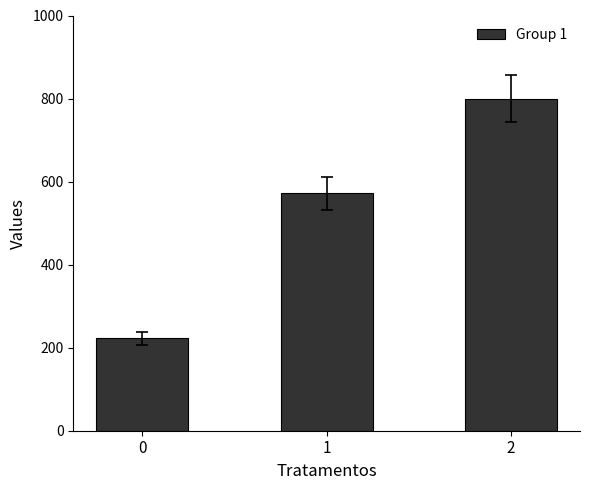

Which label corresponds to the largest value in the chart?

2